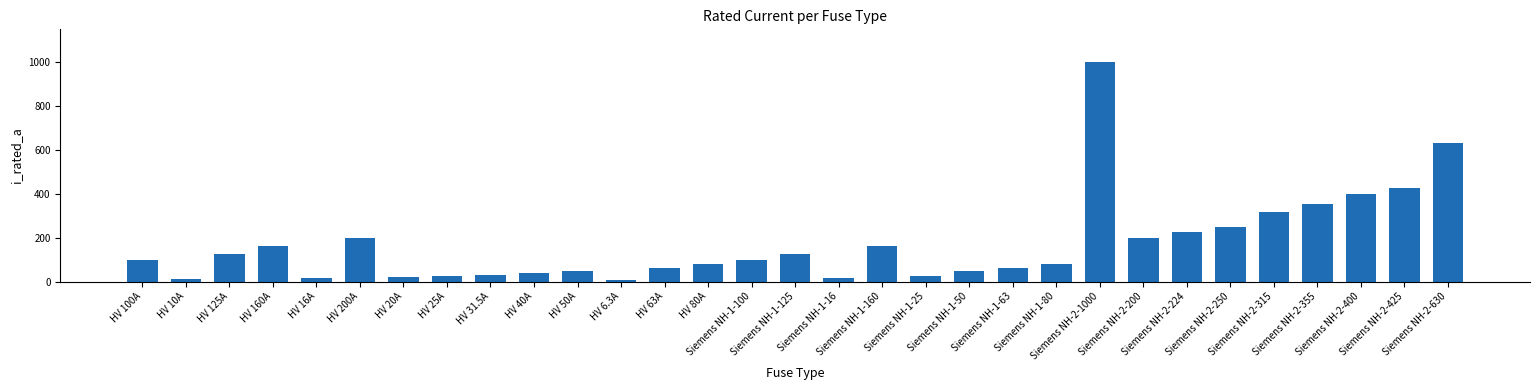

What is the approximate value at HV 16A?

16.0